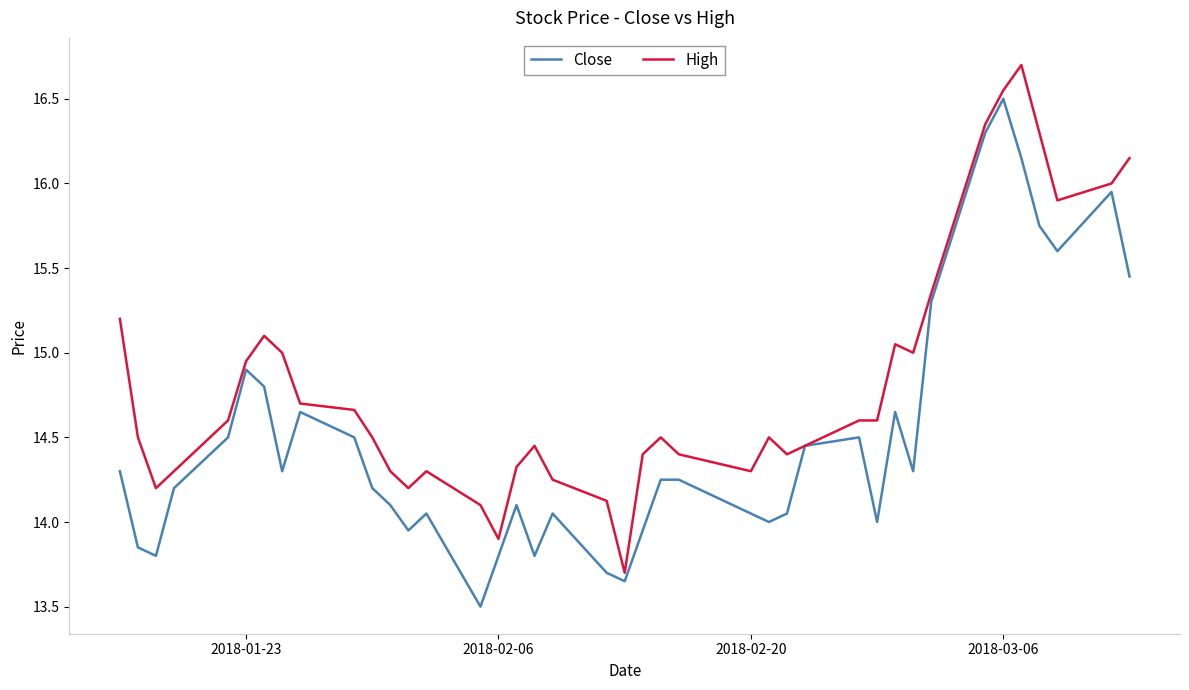

At how many categories does at least one series exceed 14?

38